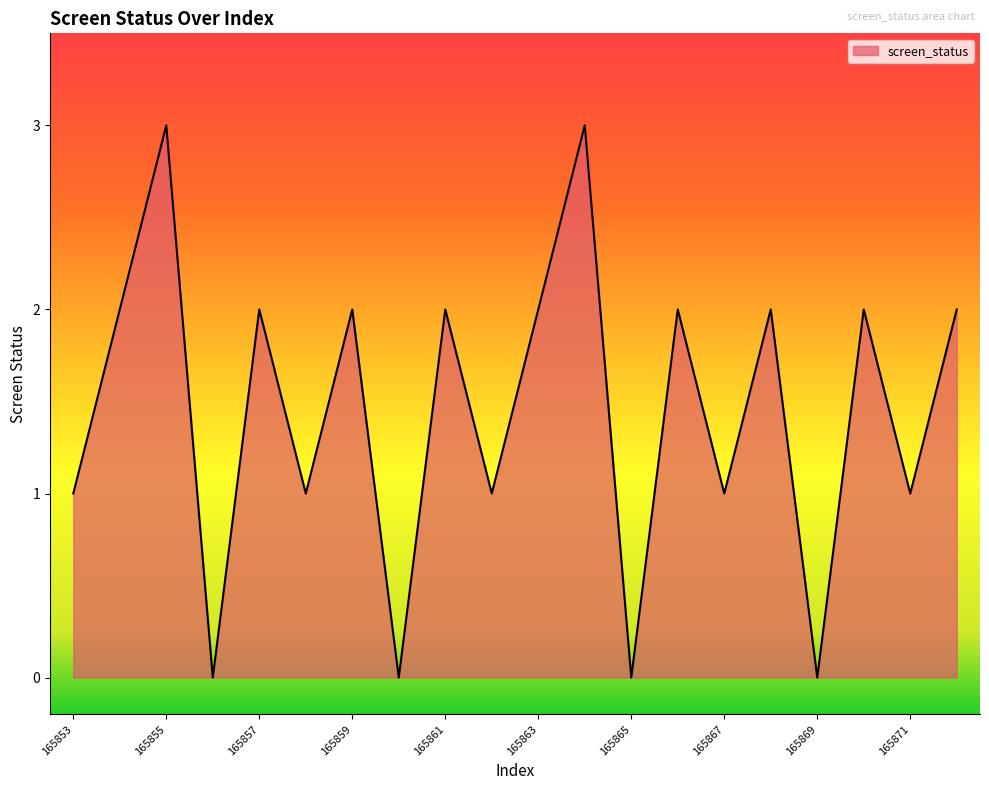

What is the difference between the maximum and minimum values?

3